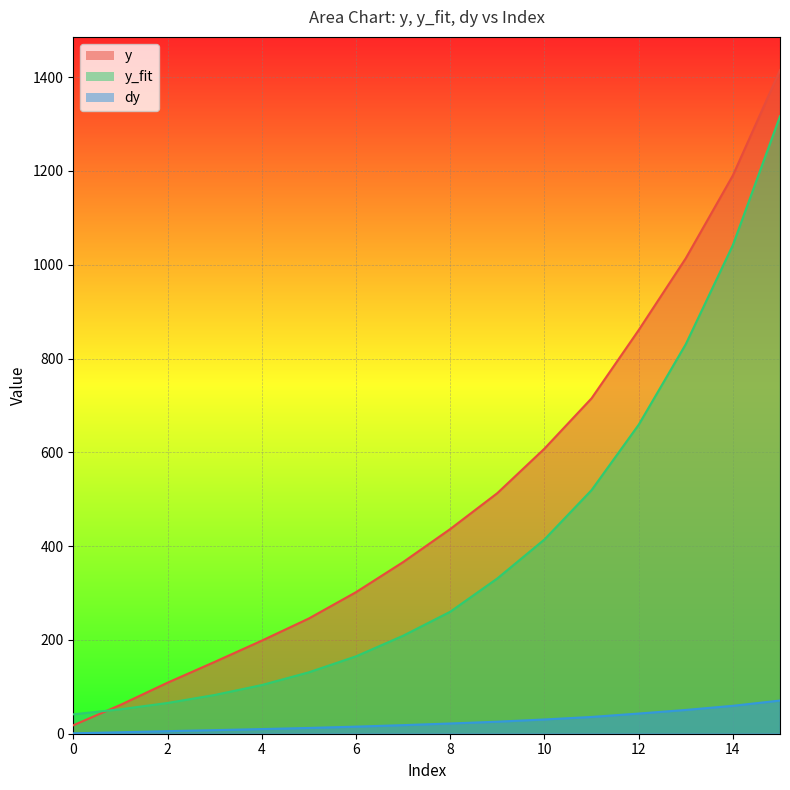

True or false: y_fit has a value of 519.4 at 11.

True